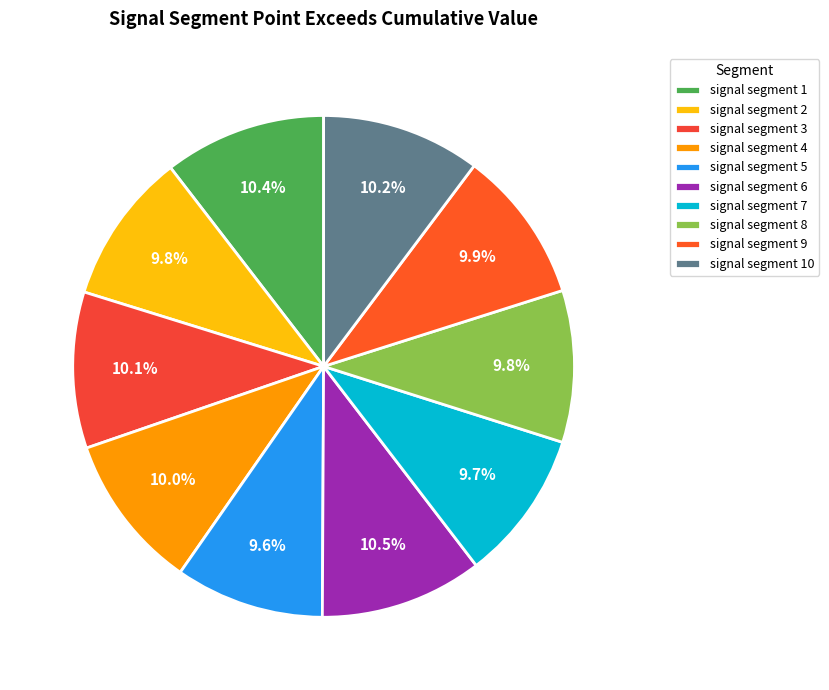

How many segments does this pie chart have?

10